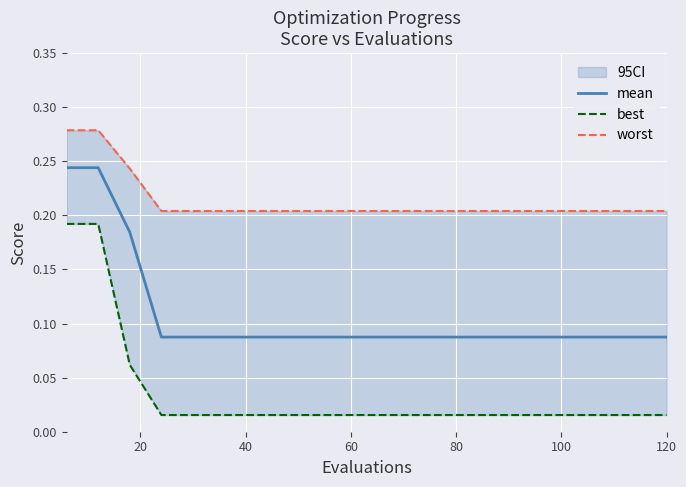

The best series shows 0.0 at 60. True or false?

False